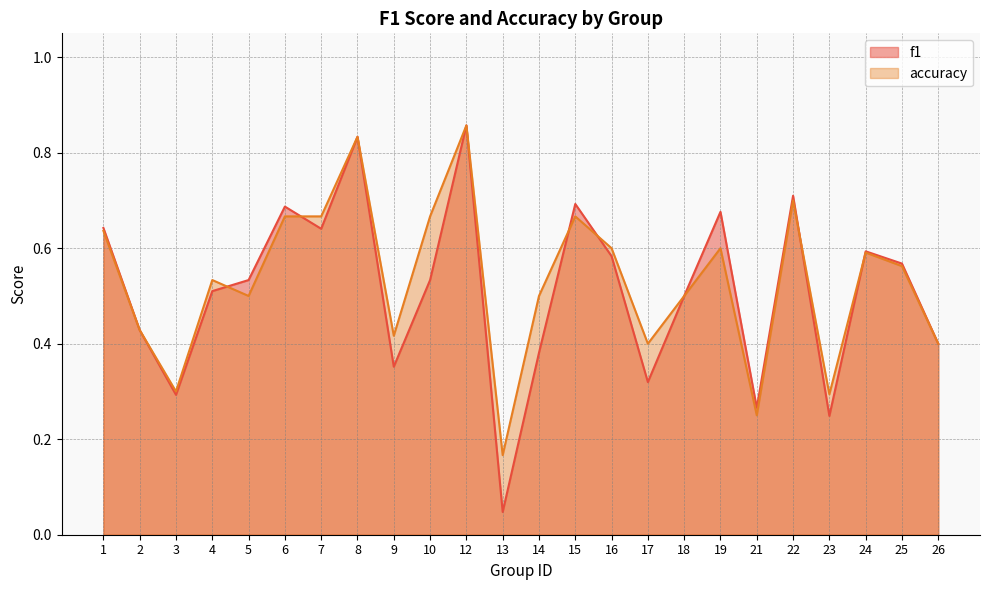

Is it true that accuracy equals 0.4 at 2?

True